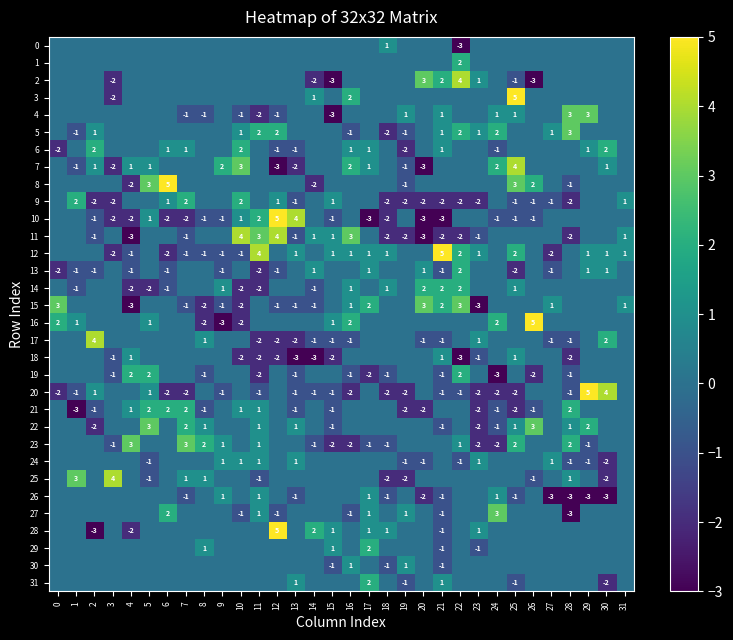

What is the minimum value shown in the chart?

-3